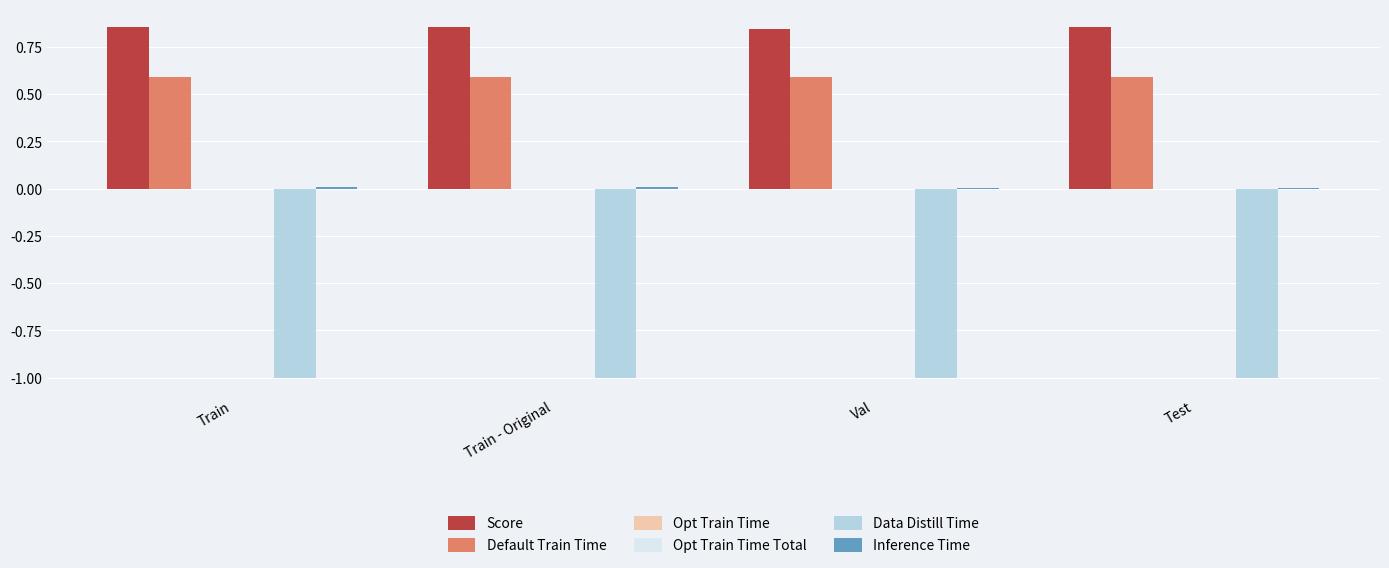

The Inference Time series shows 0.0 at Val. True or false?

True